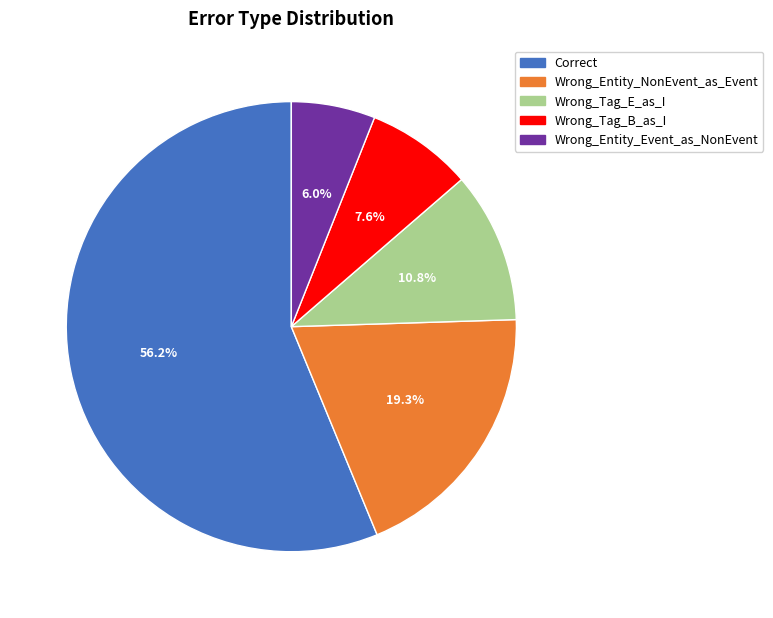

Is it true that Correct is 43% of the pie?

False